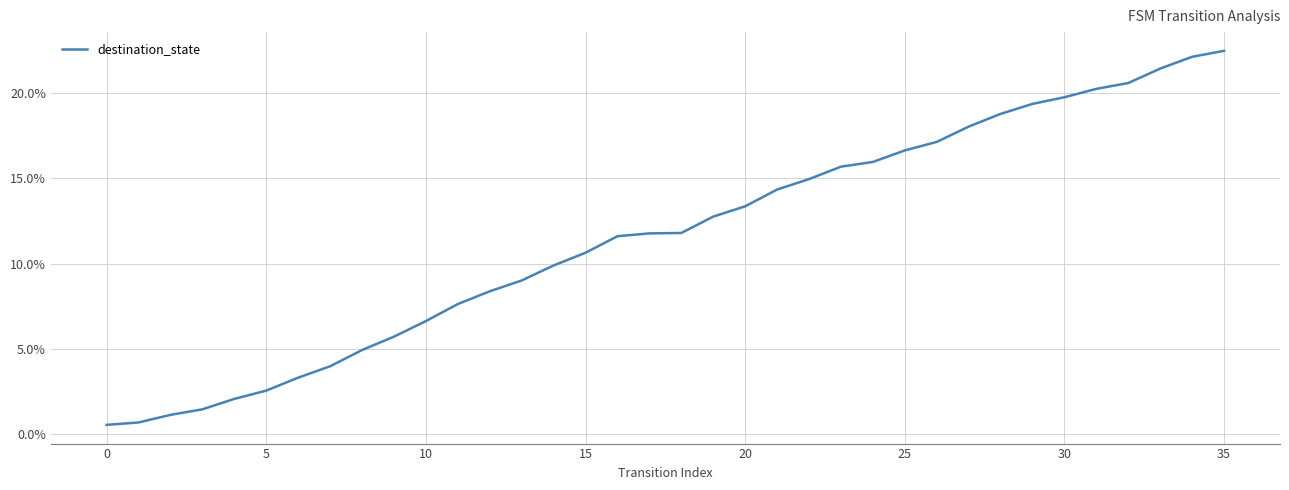

What is the difference between the maximum and minimum values?

22.0